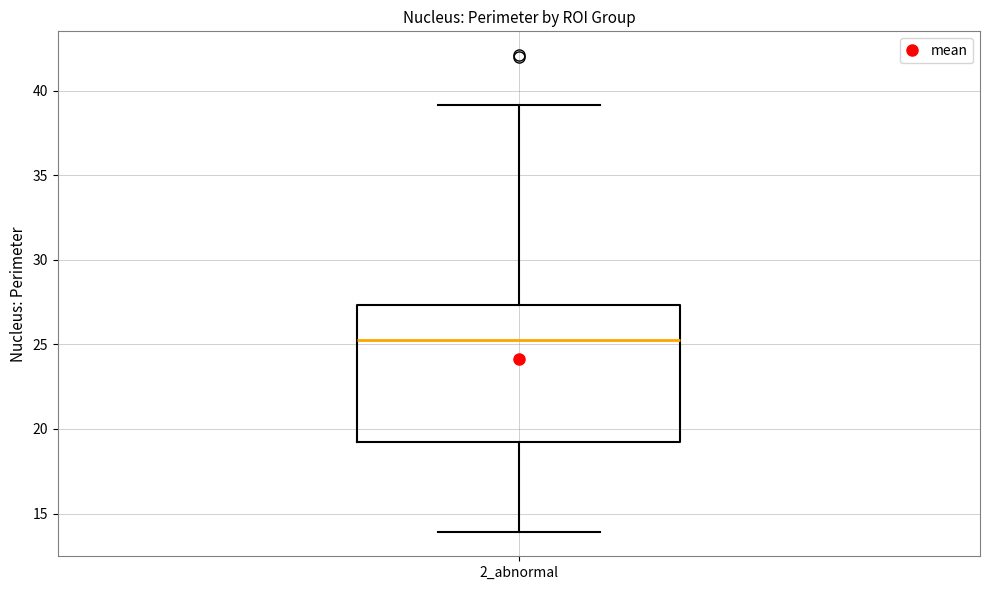

Read this box plot against the y-axis: the position of the median line, the range covered by the box, and the ends of both whiskers. The values are not printed on the chart, so give them approximately, as read against the axis.

median 25.5, box 19.5 to 27.5, whiskers 14.0 to 39.0